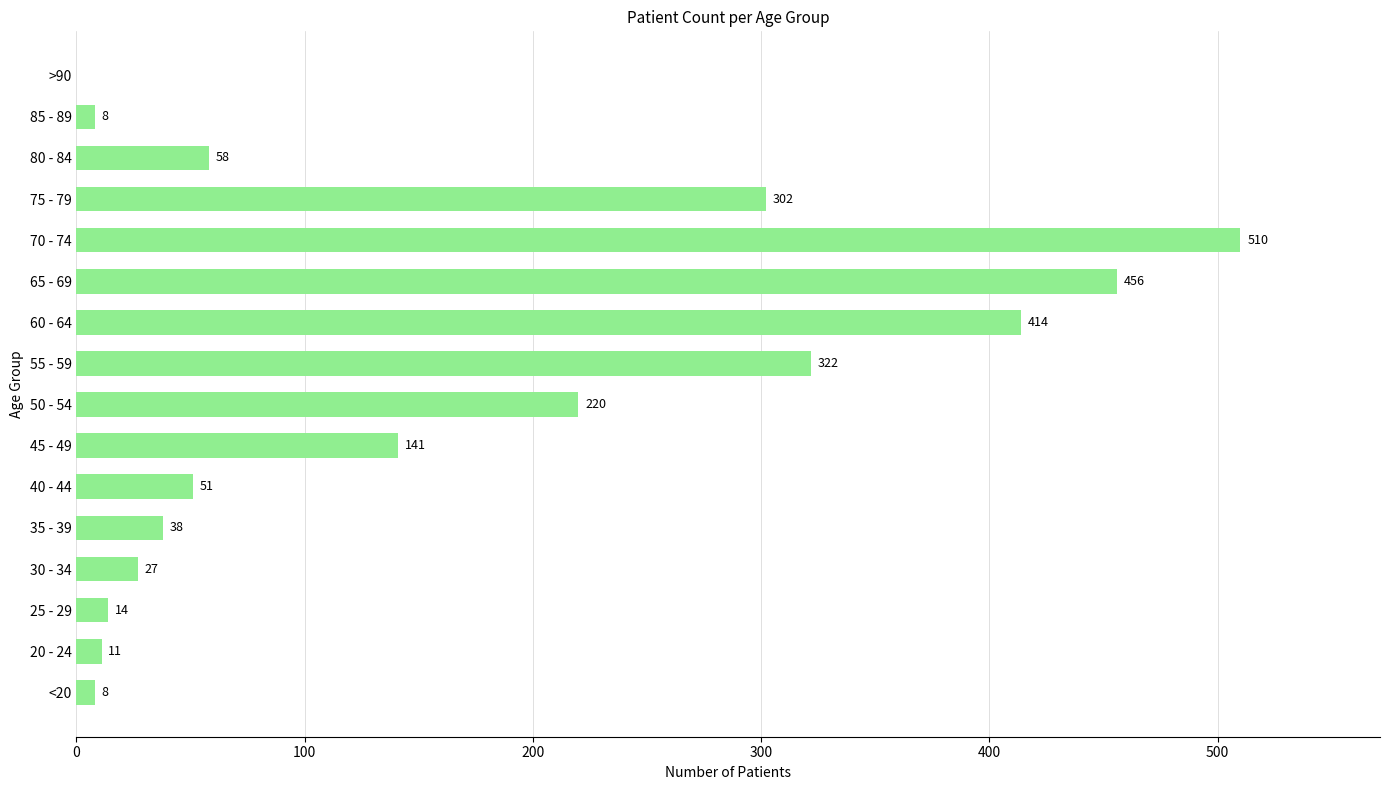

What is the maximum value shown in the chart?

510